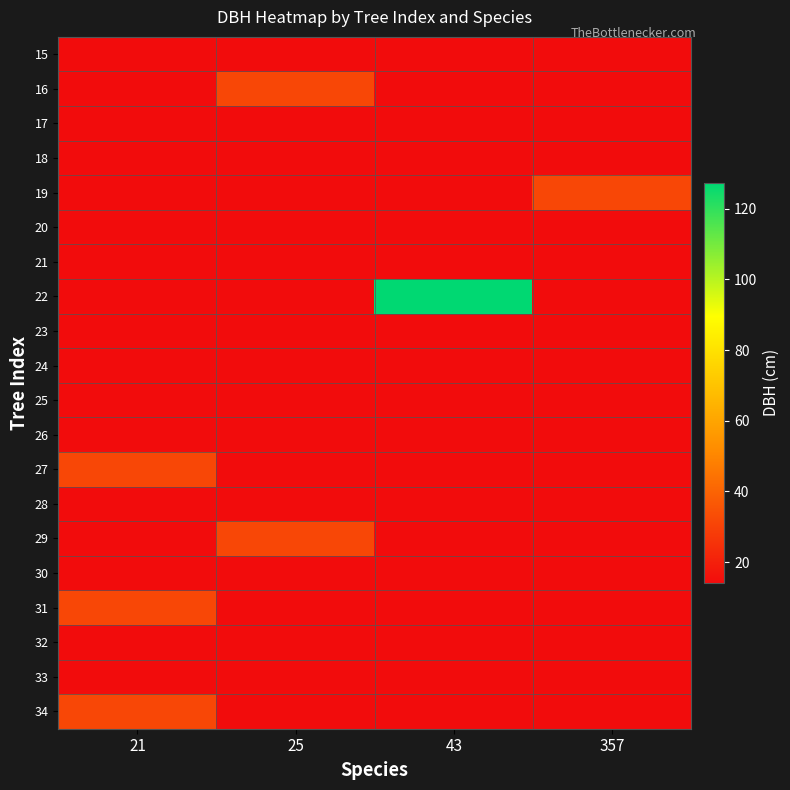

What is the greatest value displayed?

127.3